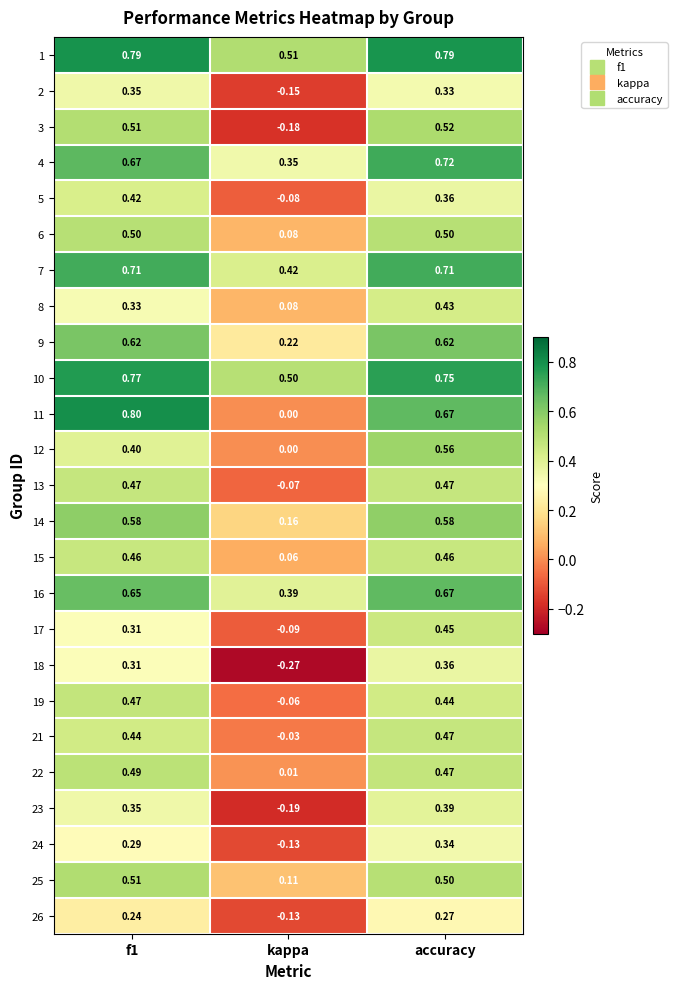

Where is 16 nearest to the value 0?

kappa